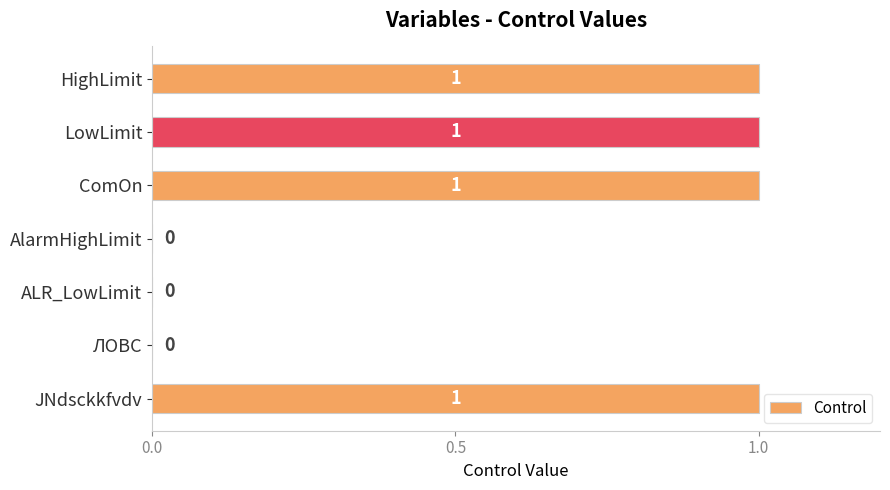

What is the sum of all values?

4